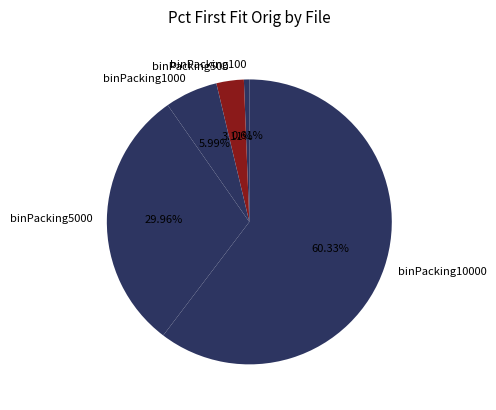

Is there a majority slice in this chart?

Yes